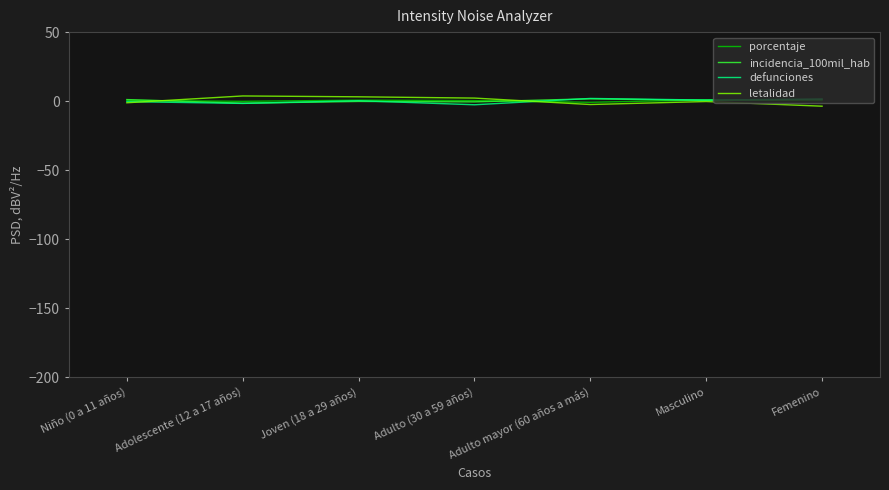

How many values in the letalidad series are below 0?

4